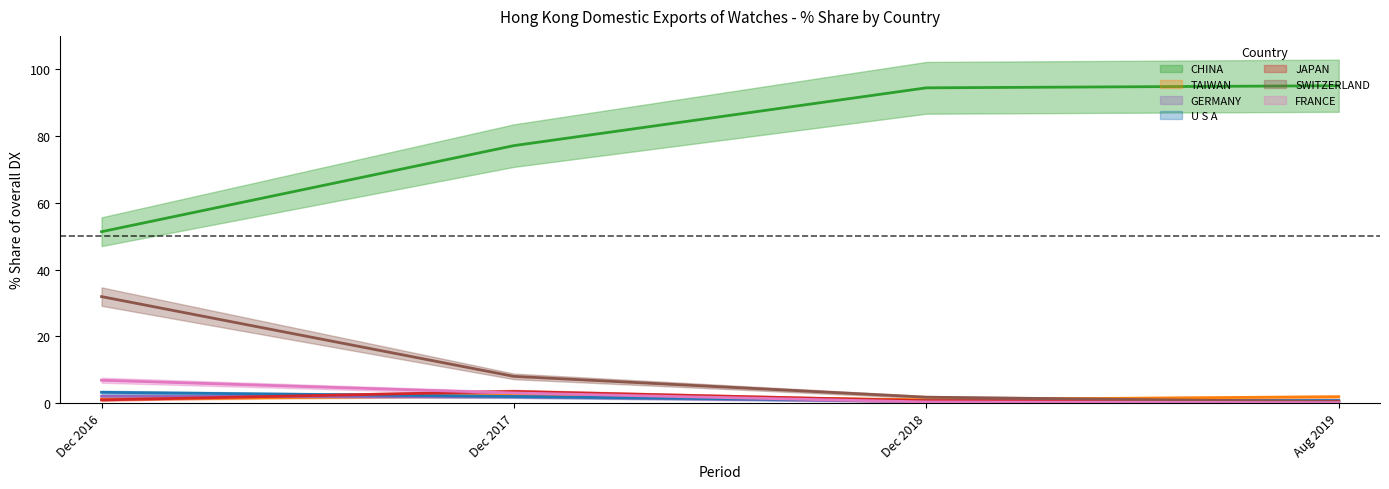

What is the minimum value for 201812_% Share?

0.4